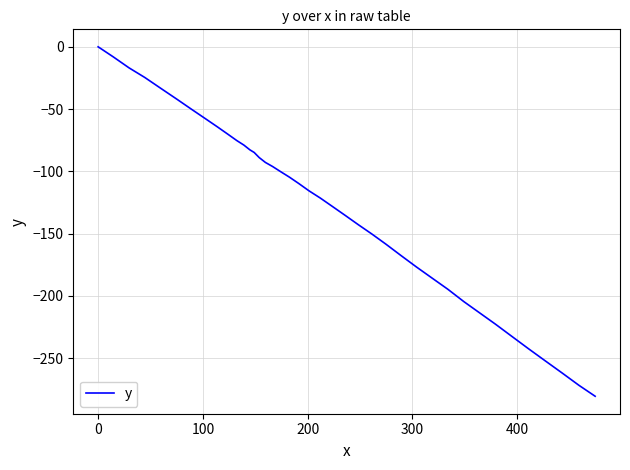

What is the difference between the maximum and minimum values?

280.5